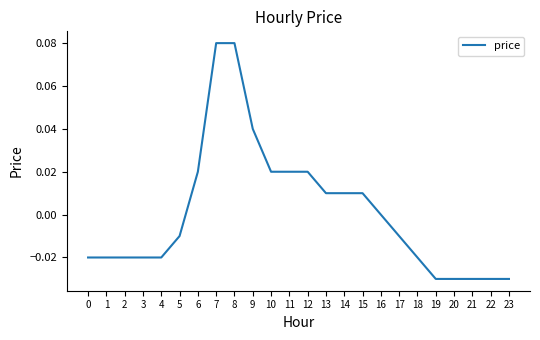

The value at 21 is -0.0. True or false?

True